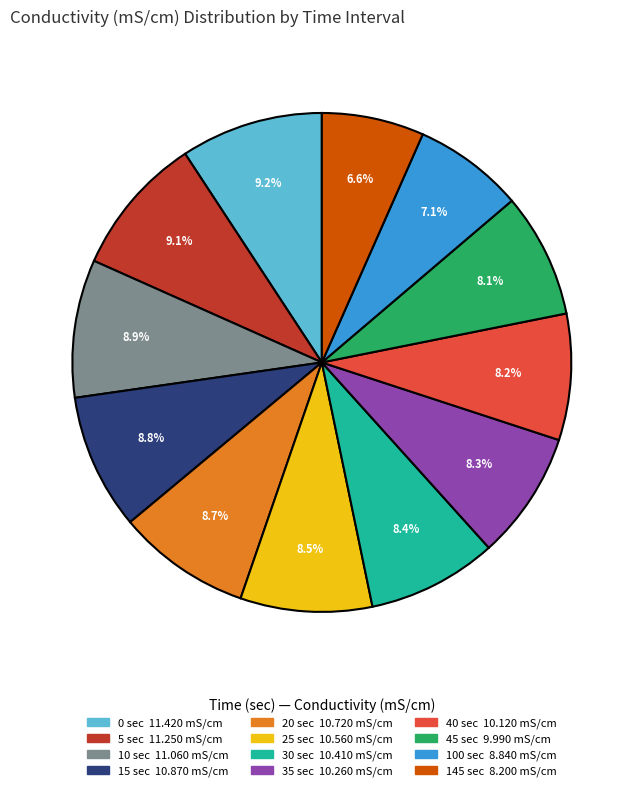

The 0 sec slice represents 9% of the pie. True or false?

True